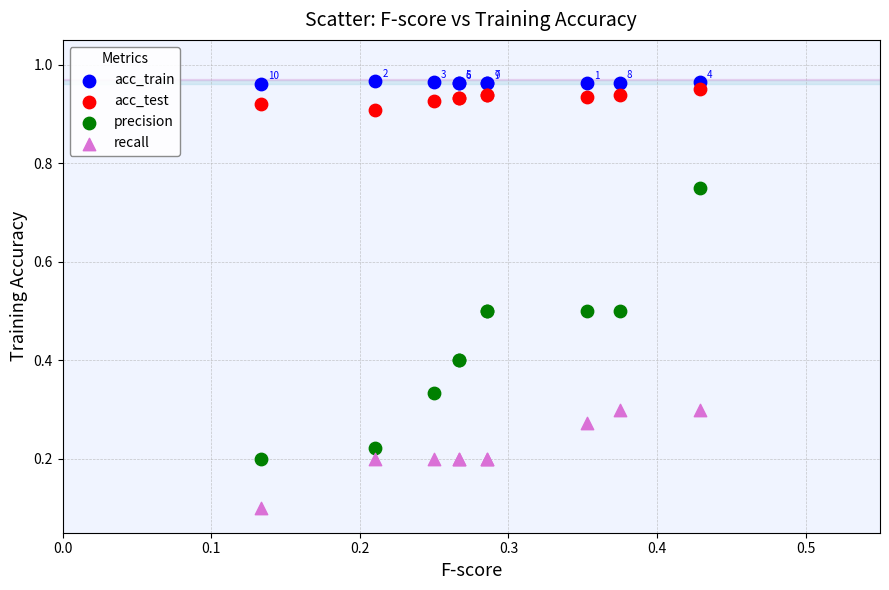

Which series has the widest spread of Y values?

precision